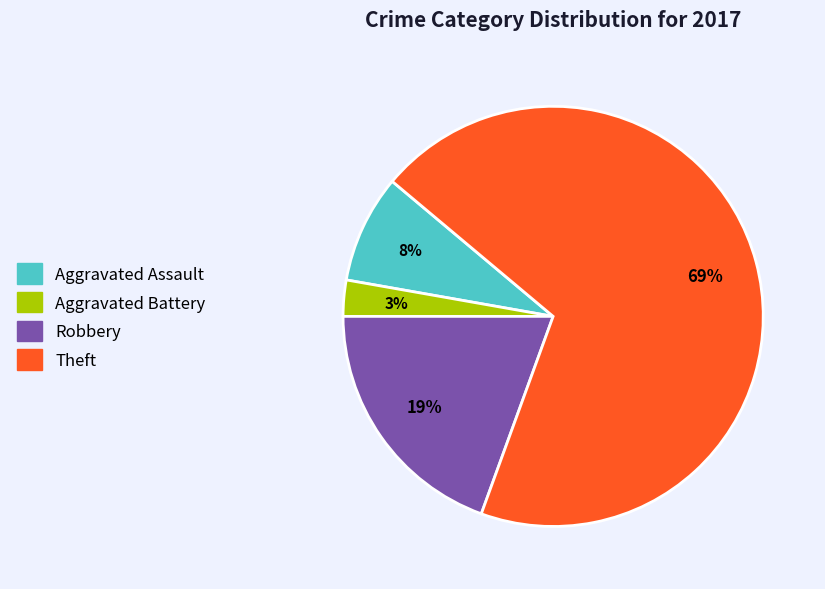

Which slice is the largest?

Theft